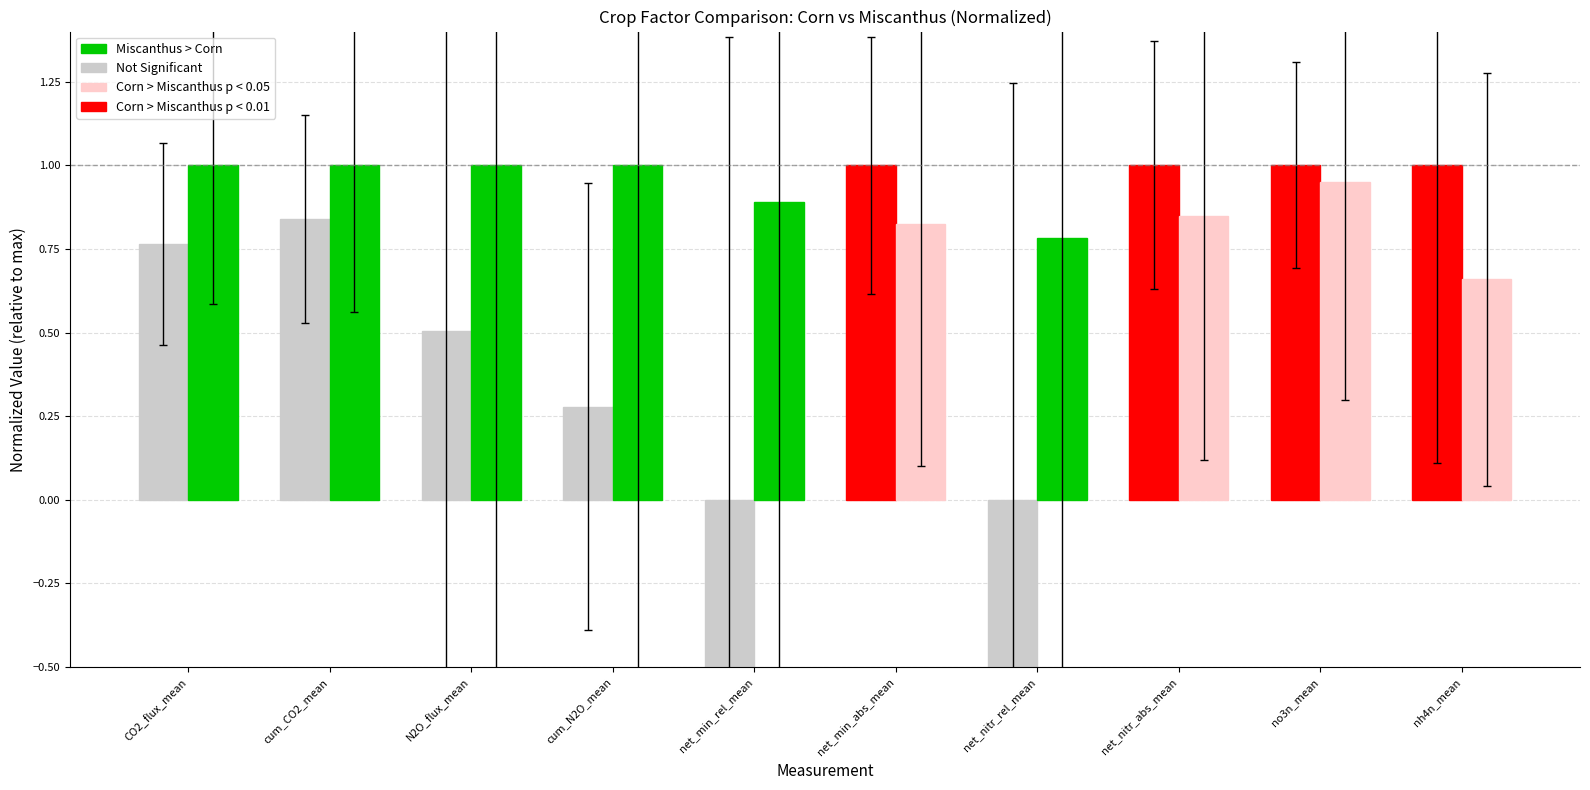

Between net_min_abs_mean and net_nitr_rel_mean, which series saw the biggest shift?

Corn